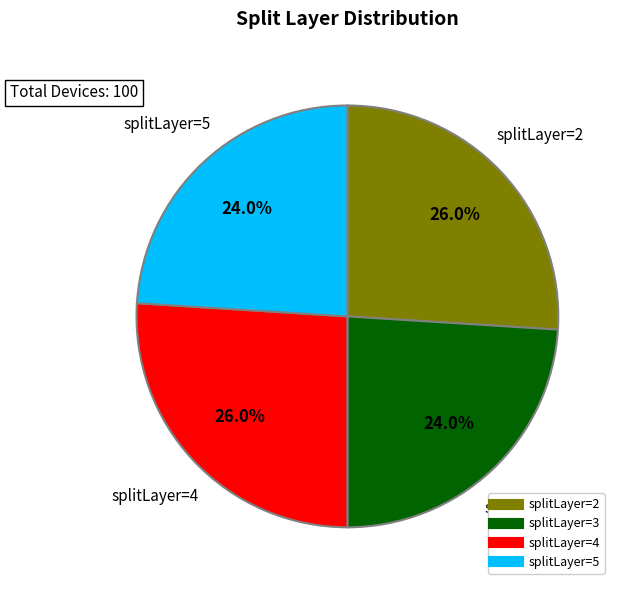

Count the number of slices in the pie.

4